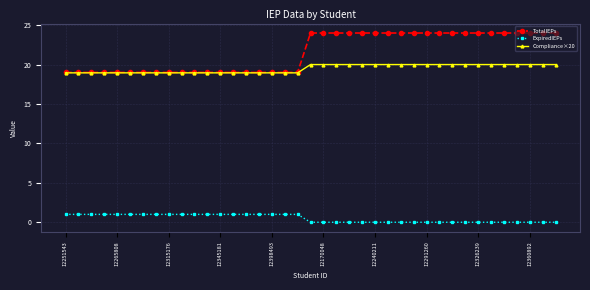

What is the value of the TotalIEPs point at the 17th from the left?

19.0